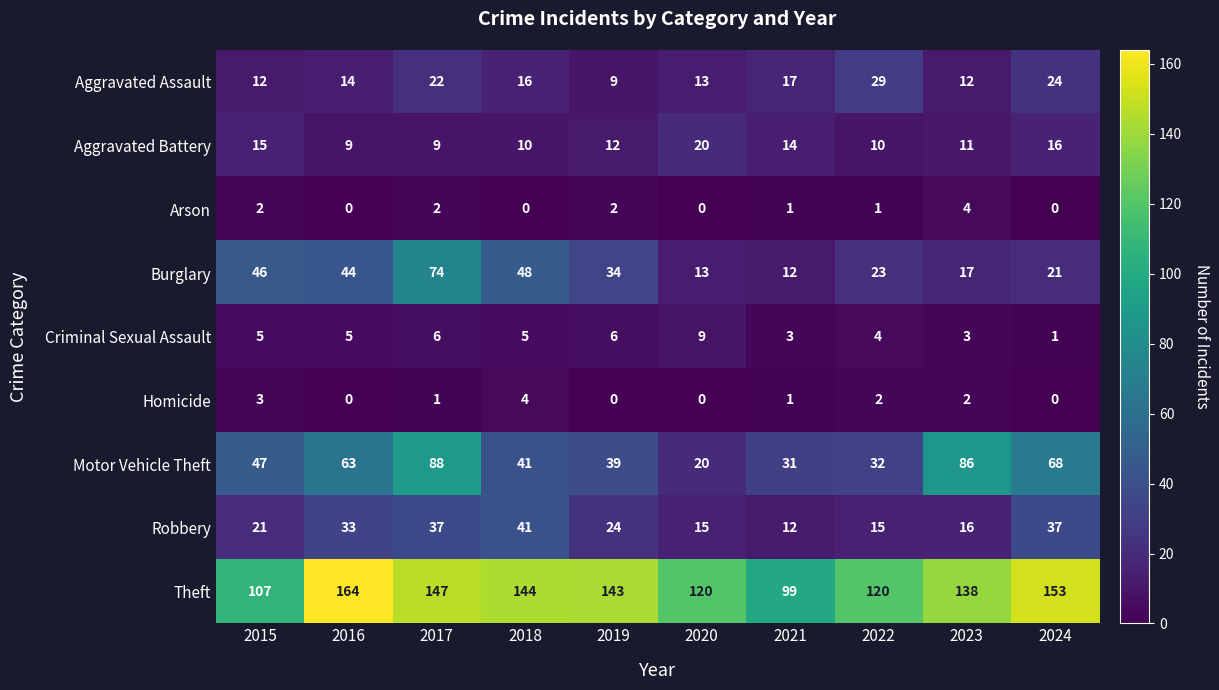

True or false: Robbery has a value of 15 at 2022.

True